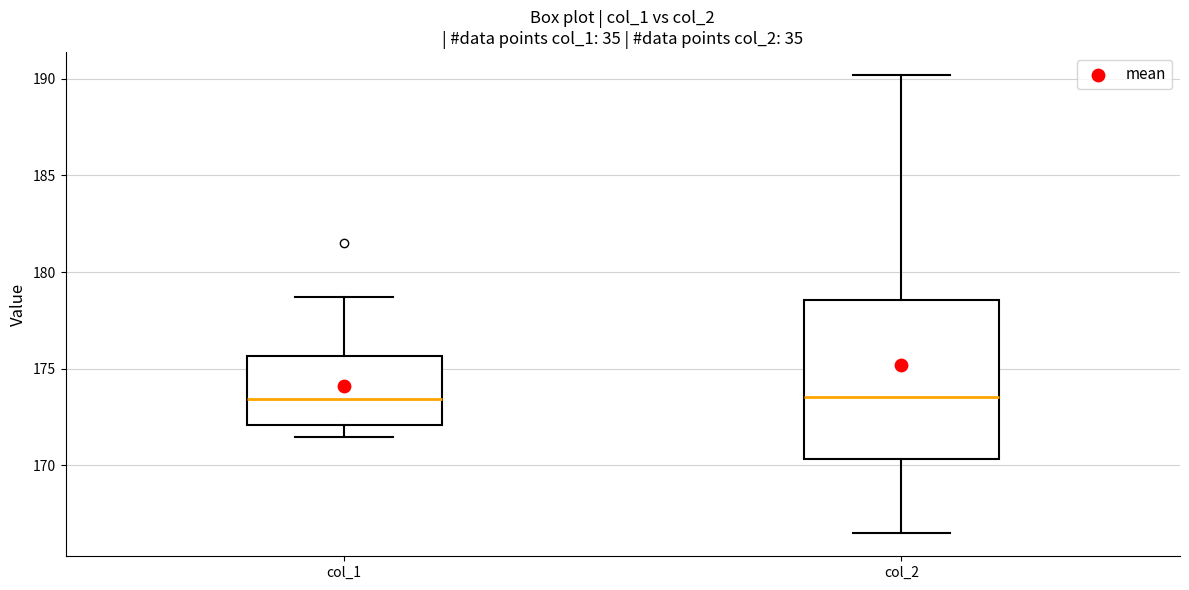

Reading left to right, read every box against the y-axis: the position of its median line, the range the box covers, and the ends of its whiskers. The values are not printed on the chart, so give them approximately, as read against the axis.

col_1: median 173.5, box 172.0 to 175.5, whiskers 171.5 to 178.5
col_2: median 173.5, box 170.5 to 178.5, whiskers 166.5 to 190.0